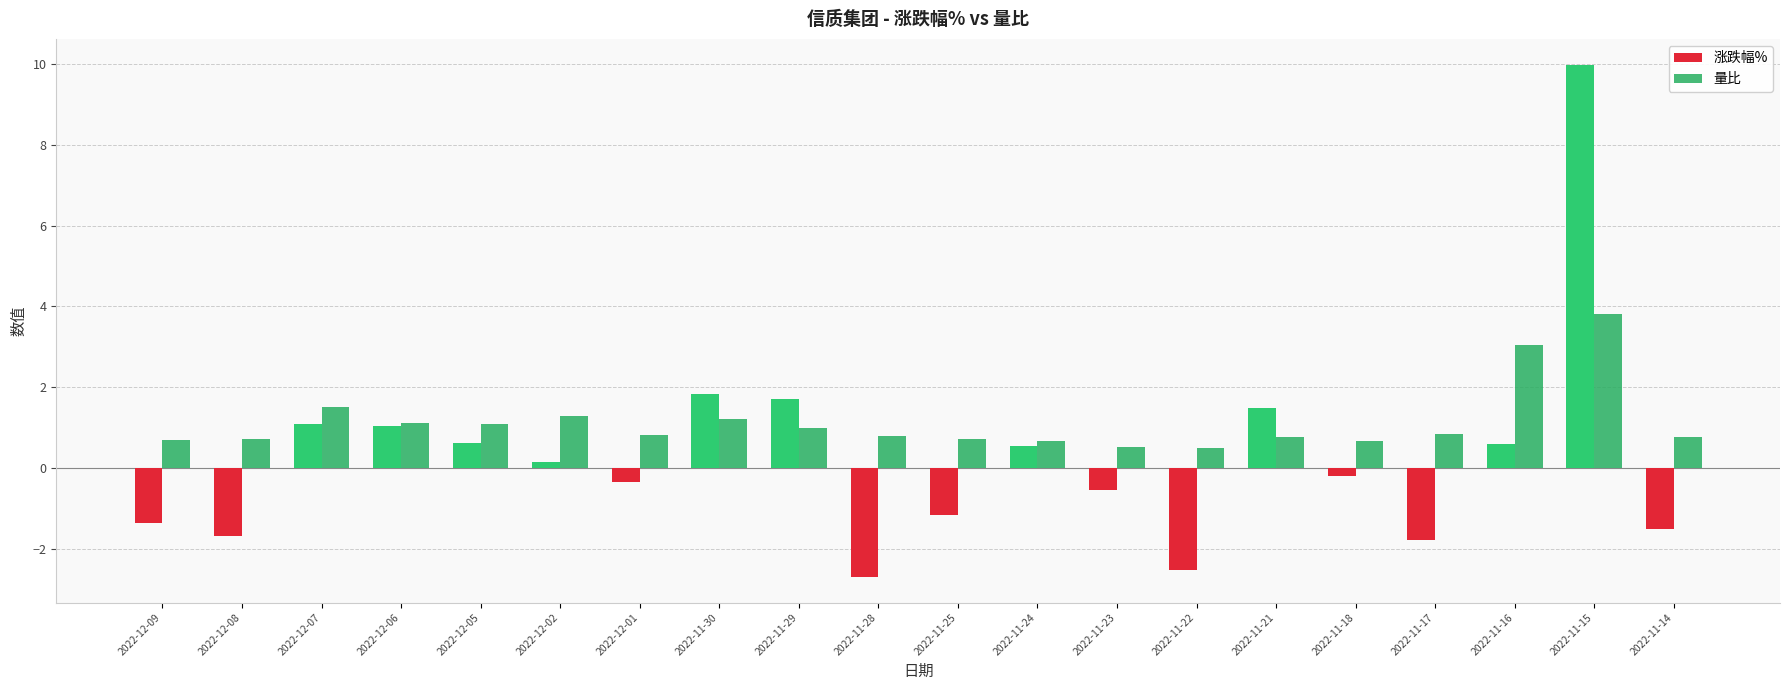

What are all the series names shown in the legend?

涨跌幅%, 量比